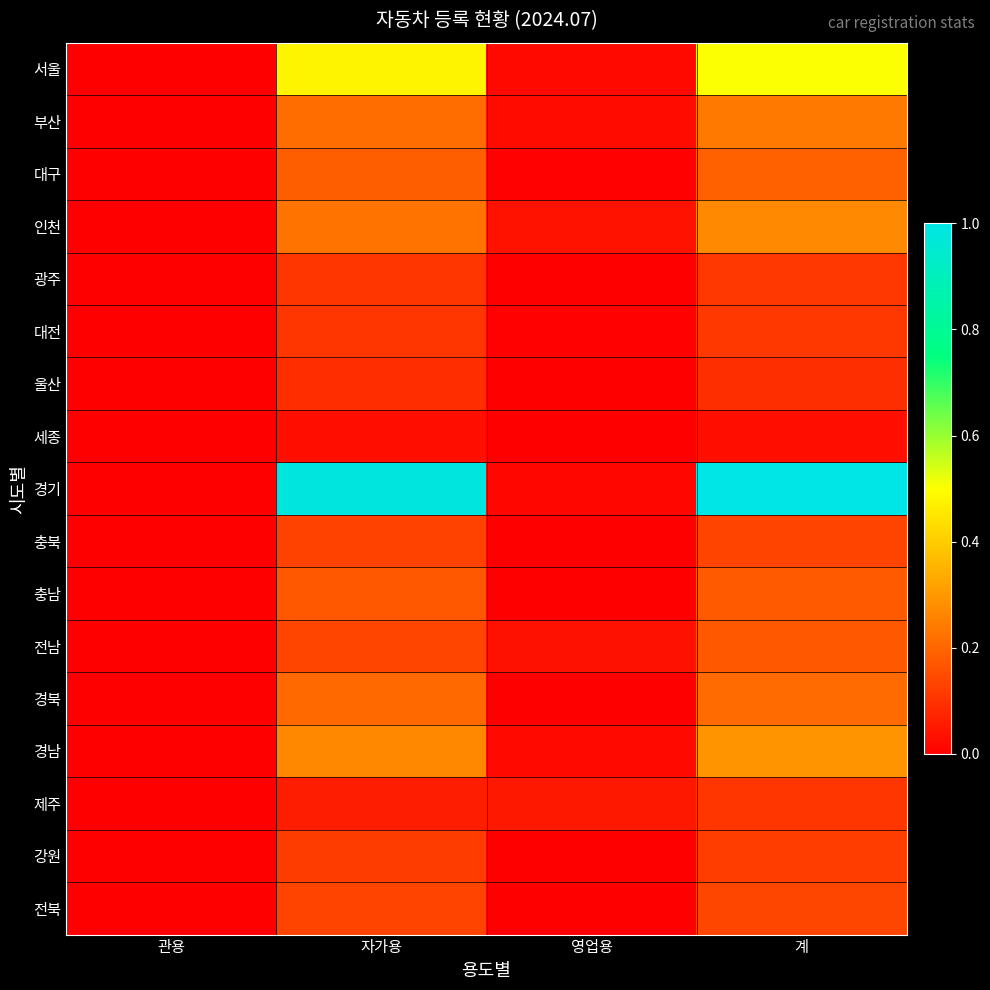

Between 자가용 and 관용, which is larger?

자가용